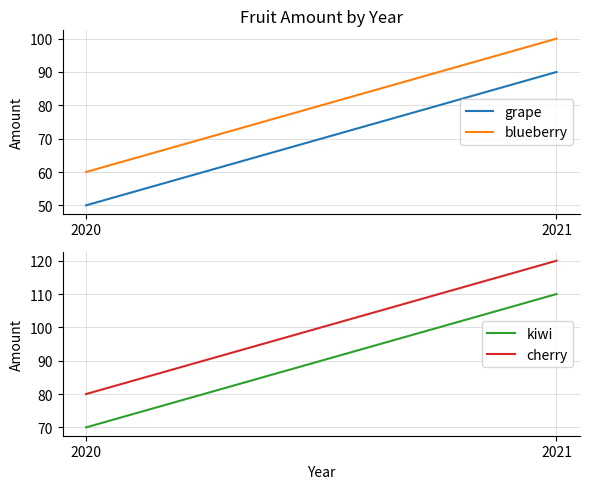

What is the sum of the kiwi values at 2021 and 2020?

180